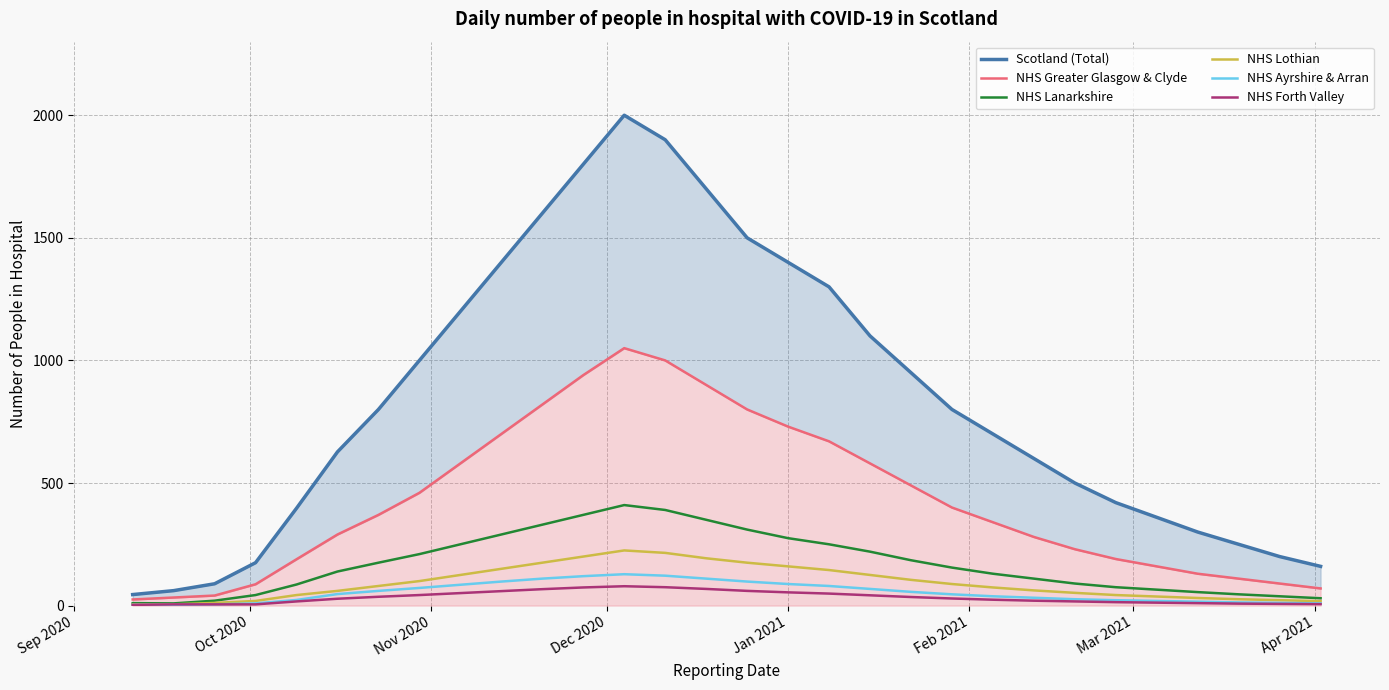

At how many categories does at least one series exceed 964?

12